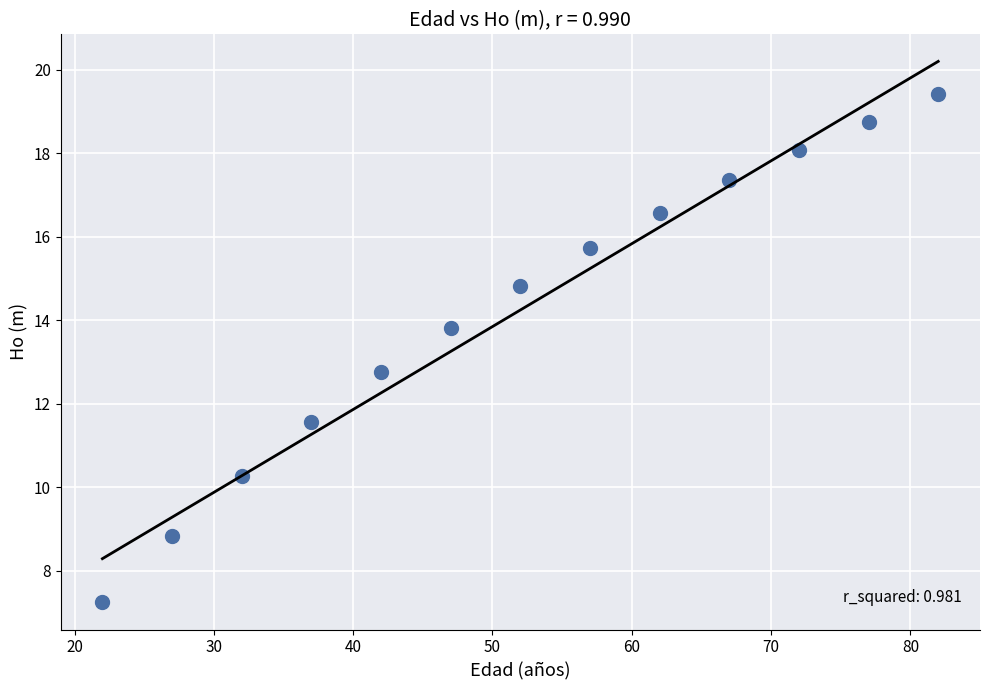

What is the range of Y values (max minus min)?

12.2